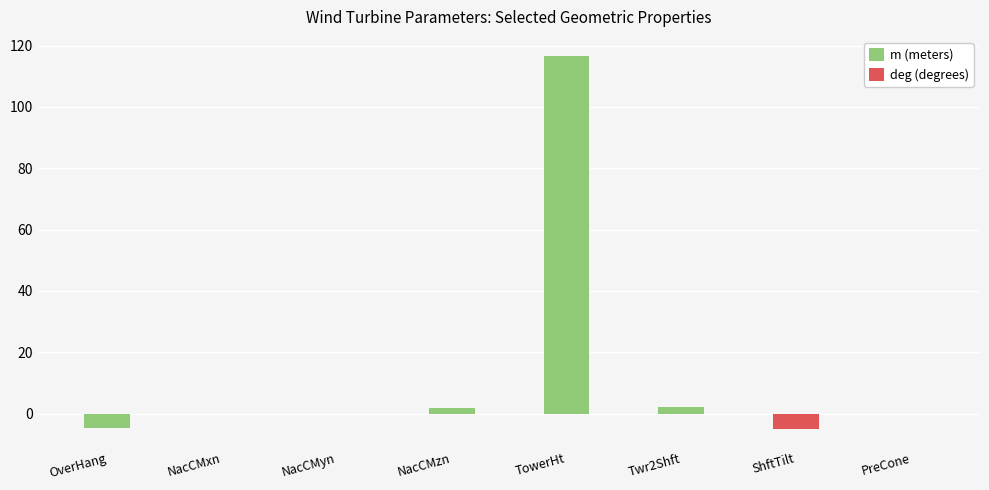

Is it true that m (meters) equals 68.3 at NacCMyn?

False